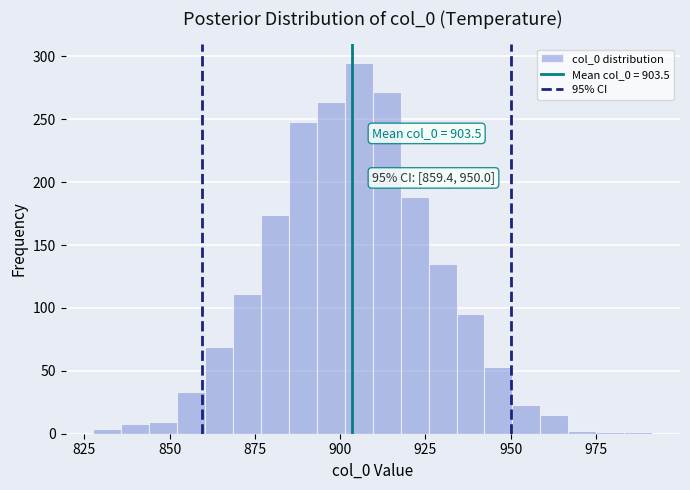

Around what value on the x-axis is the tallest bar? Give the approximate position of its centre, as read against the axis.

905